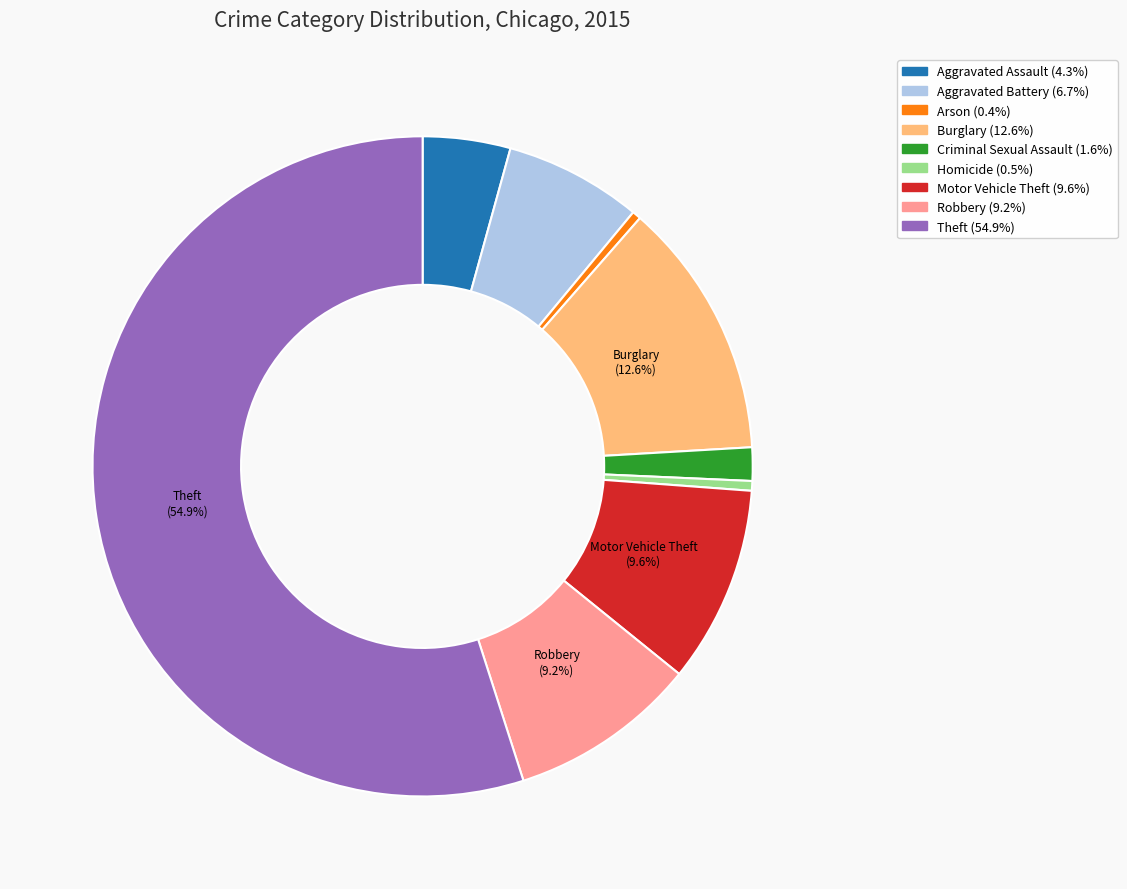

Is the sum of Criminal Sexual Assault and Robbery greater than half?

No